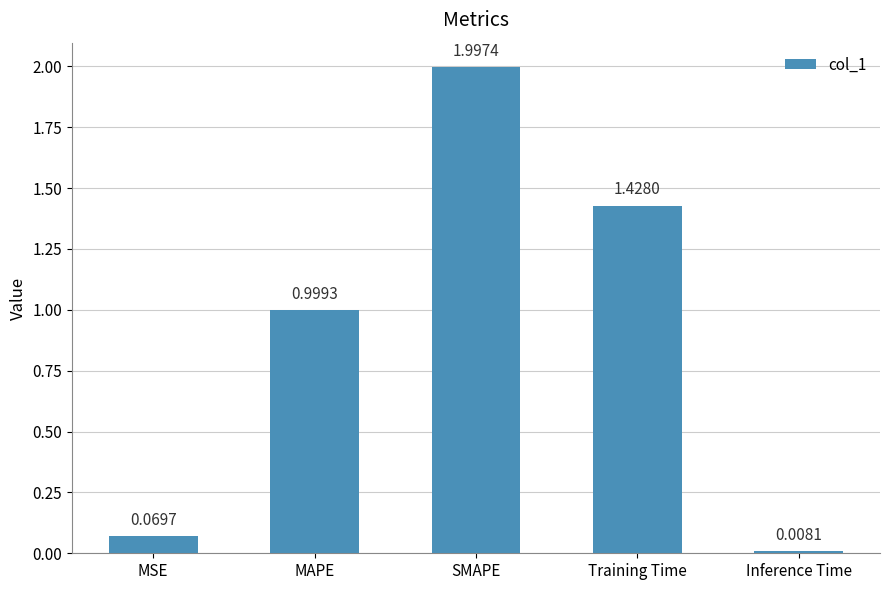

What is the sum of all values?

4.5